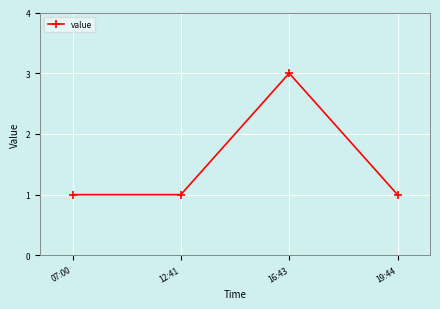

Reading left to right, list all the values displayed in this chart.

07:00=1	12:41=1	16:43=3	19:44=1